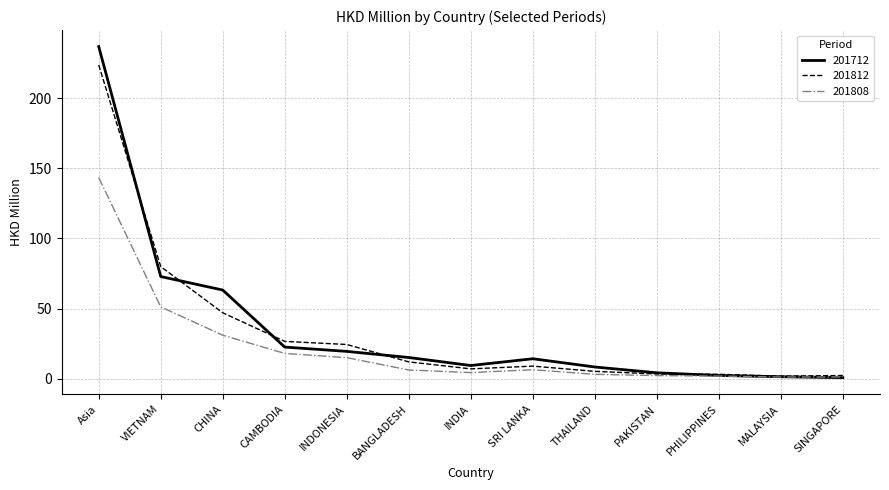

List the series in order of their peak value, highest first.

201712, 201812, 201808